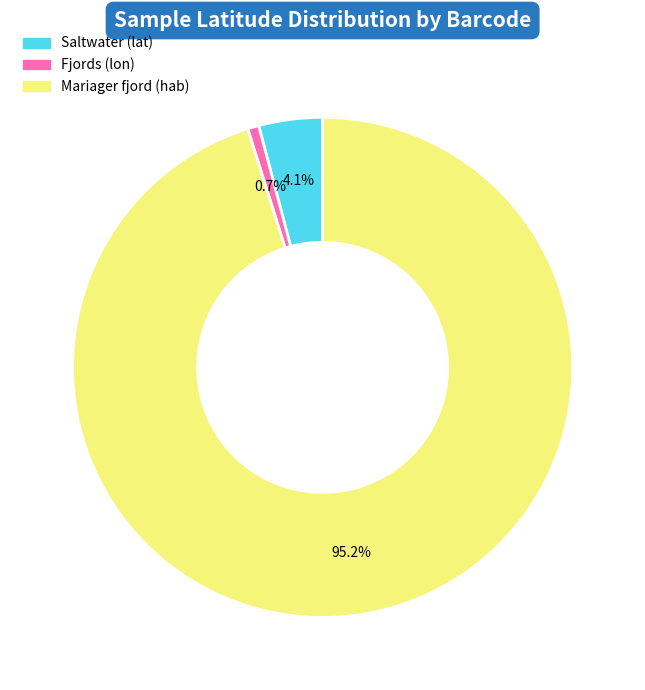

Does any single category account for the majority?

Yes